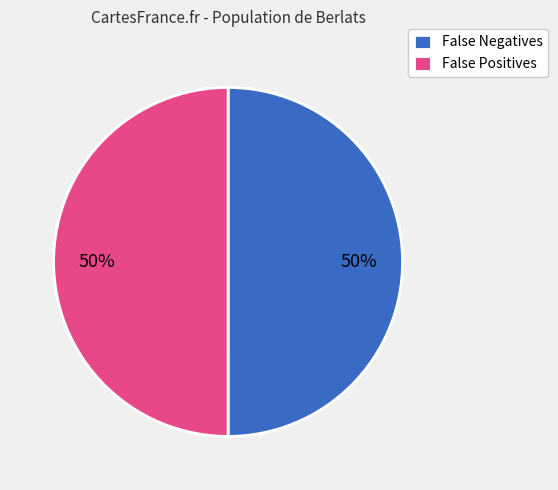

Is it true that False Negatives is 38% of the pie?

False